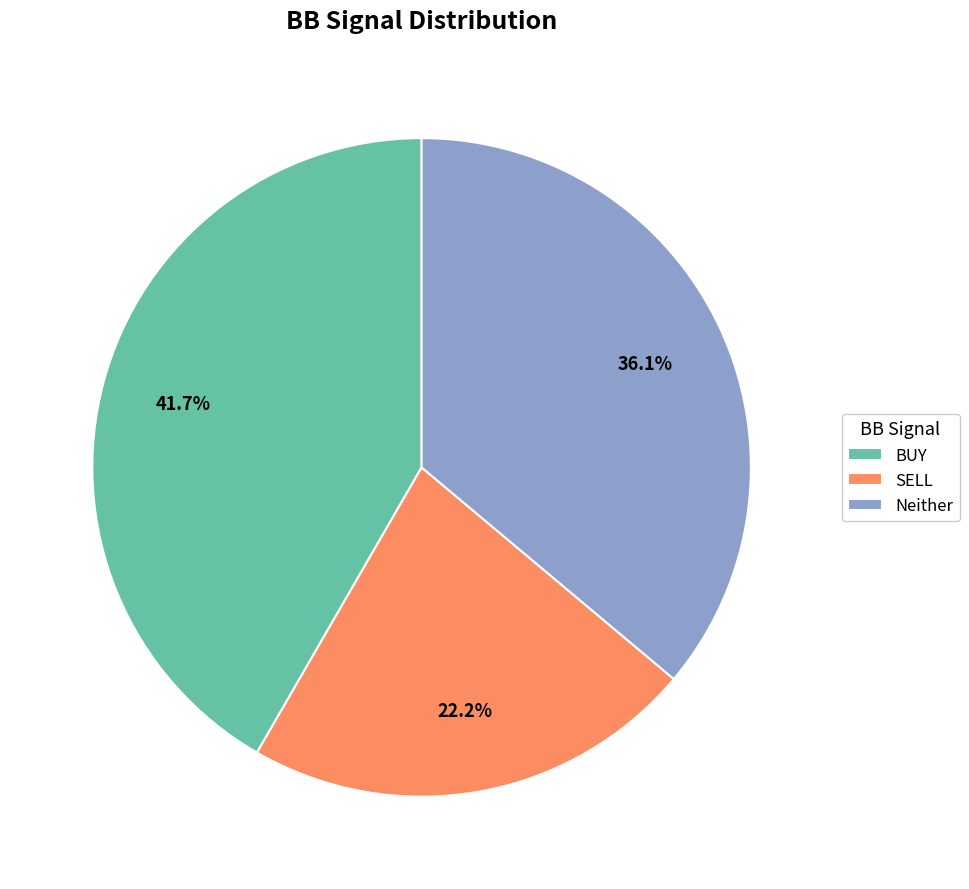

To the nearest percent, what is the average slice percentage?

33%